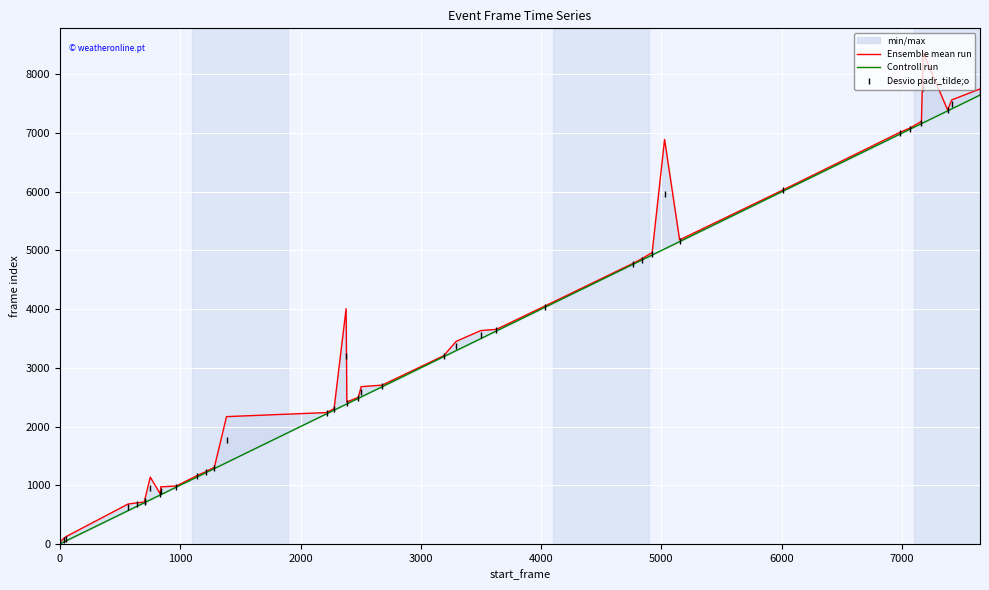

True or false: Desvio padr_tilde;o has more than 2 interior local peaks.

True